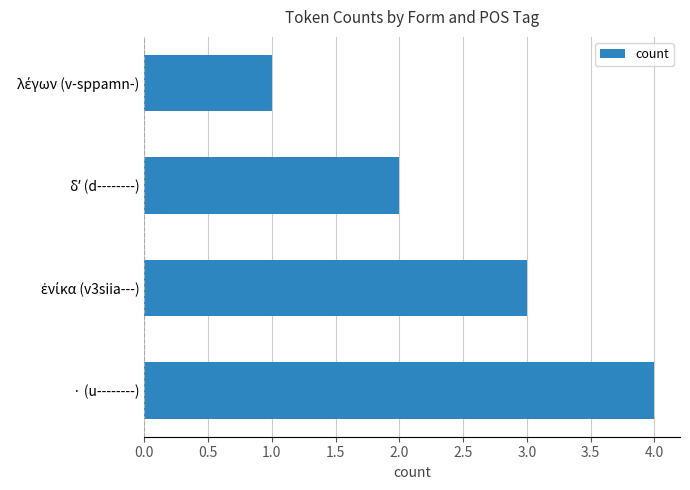

The chart shows a value of 4 at · (u--------). True or false?

True